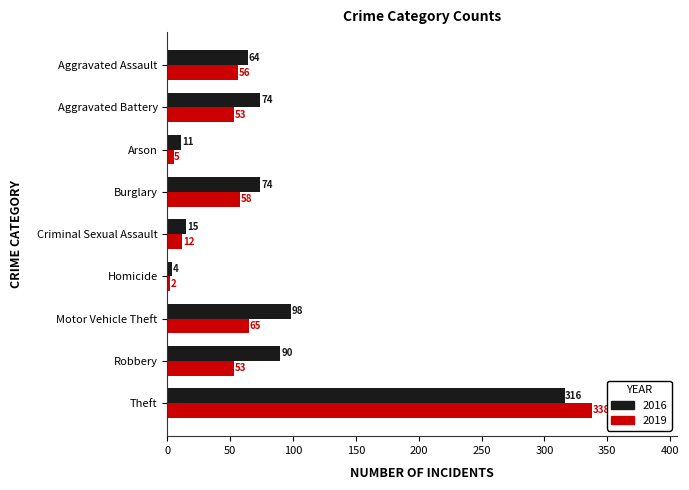

How many series are shown in this chart?

2